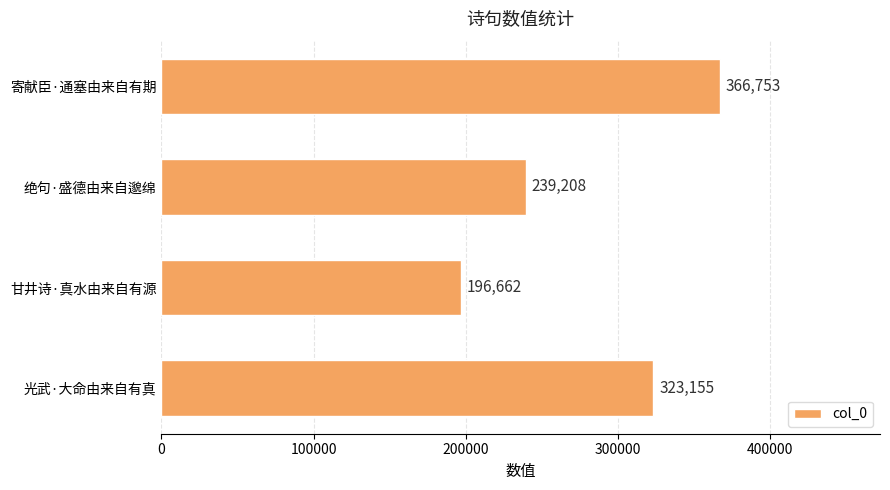

Does the chart contain stacked bars?

No